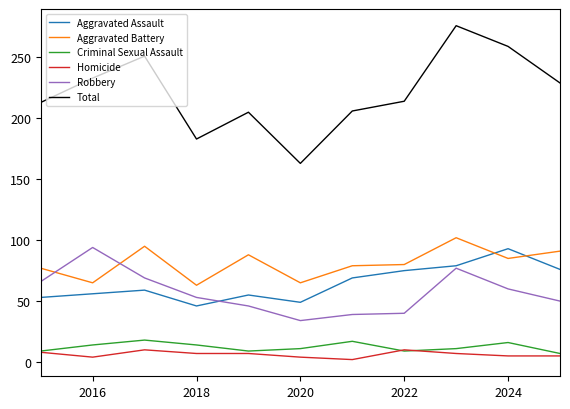

Which series has the largest range (max minus min)?

Total